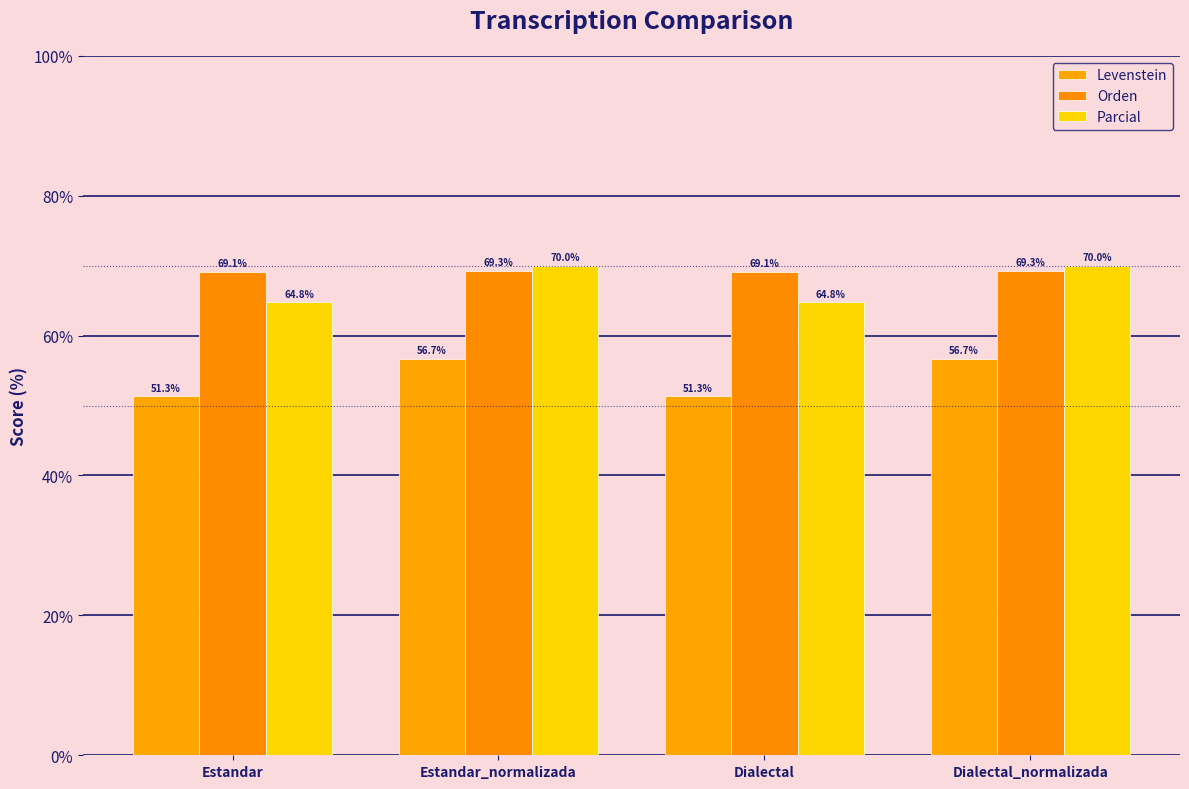

Which label corresponds to the largest value in the chart?

Estandar_normalizada